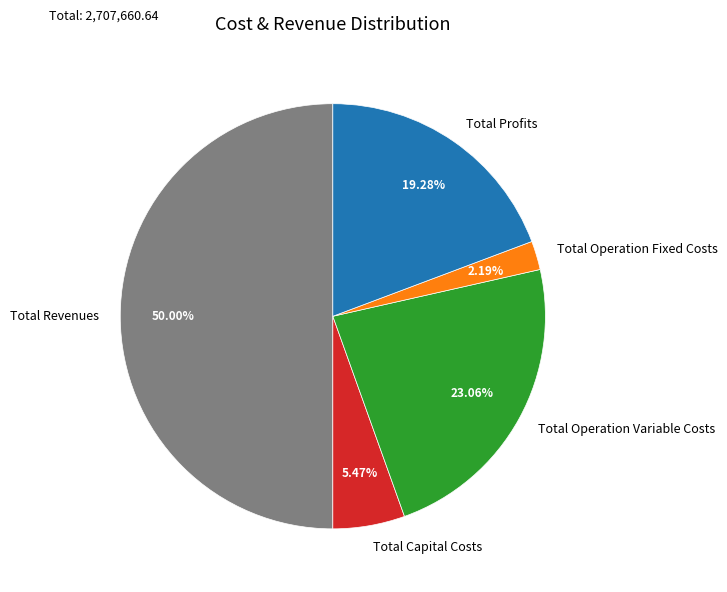

How much of the chart is everything except Total Revenues?

50.0%